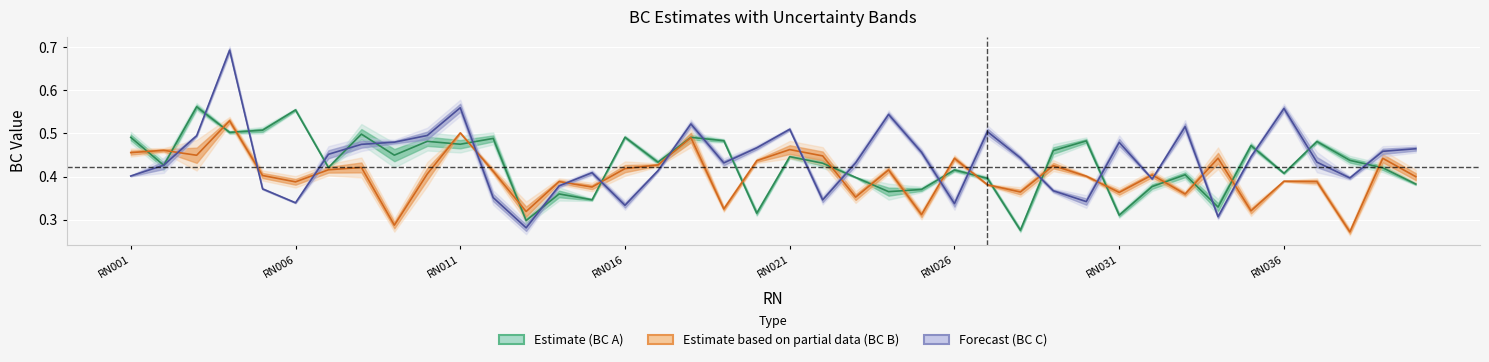

List the labels in order of BC B value, largest first.

RN004, RN011, RN018, RN021, RN002, RN001, RN003, RN022, RN034, RN039, RN026, RN020, RN017, RN029, RN008, RN016, RN007, RN024, RN012, RN010, RN032, RN005, RN030, RN040, RN036, RN037, RN014, RN006, RN027, RN015, RN028, RN031, RN033, RN023, RN019, RN035, RN013, RN025, RN009, RN038